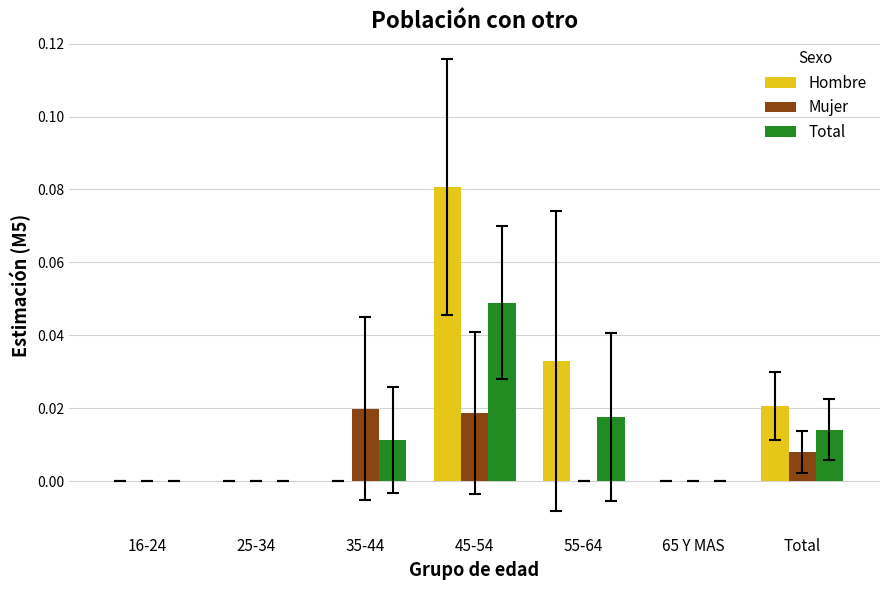

The Total series shows 0.0 at 25-34. True or false?

True